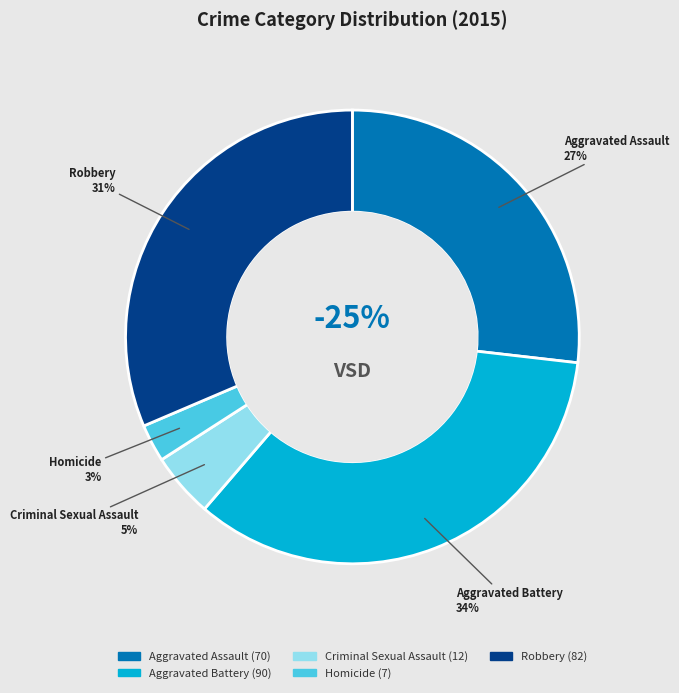

Which category has the smallest portion of the pie?

Homicide